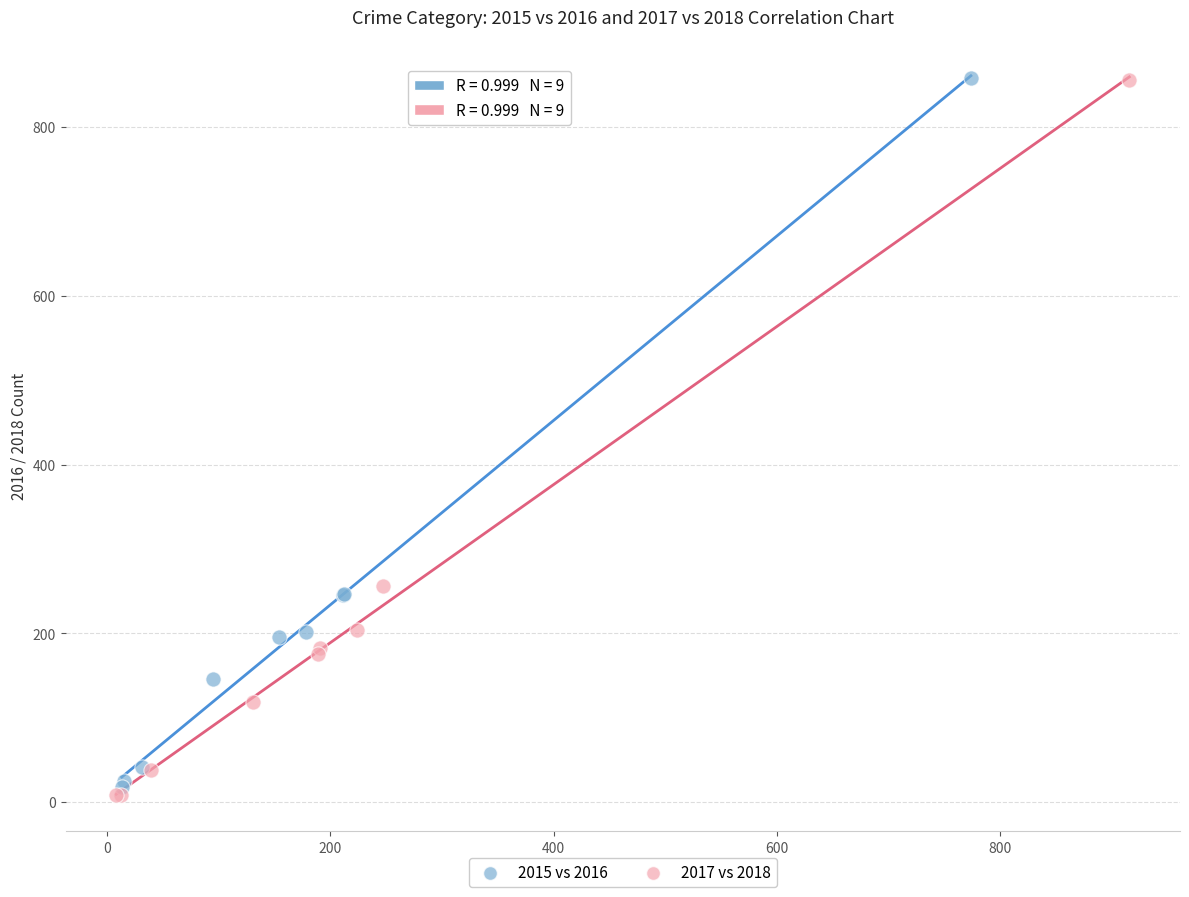

Which series has the largest Y range (max minus min)?

2017 vs 2018